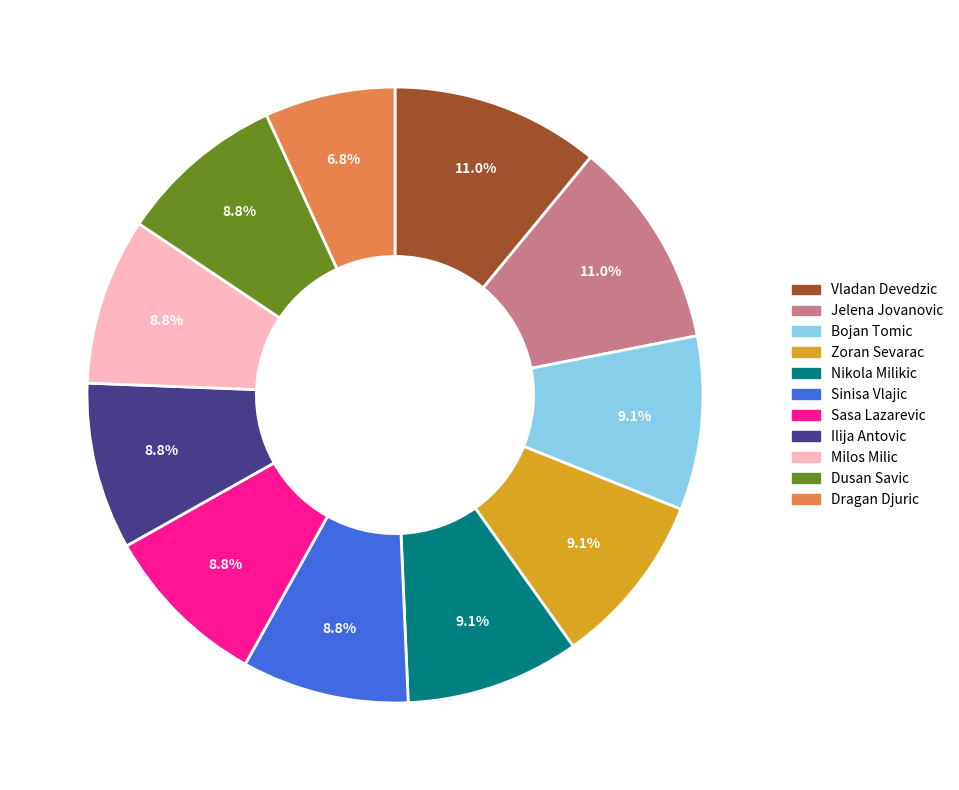

To the nearest percent, what is the difference between the largest and smallest slice percentages?

4%